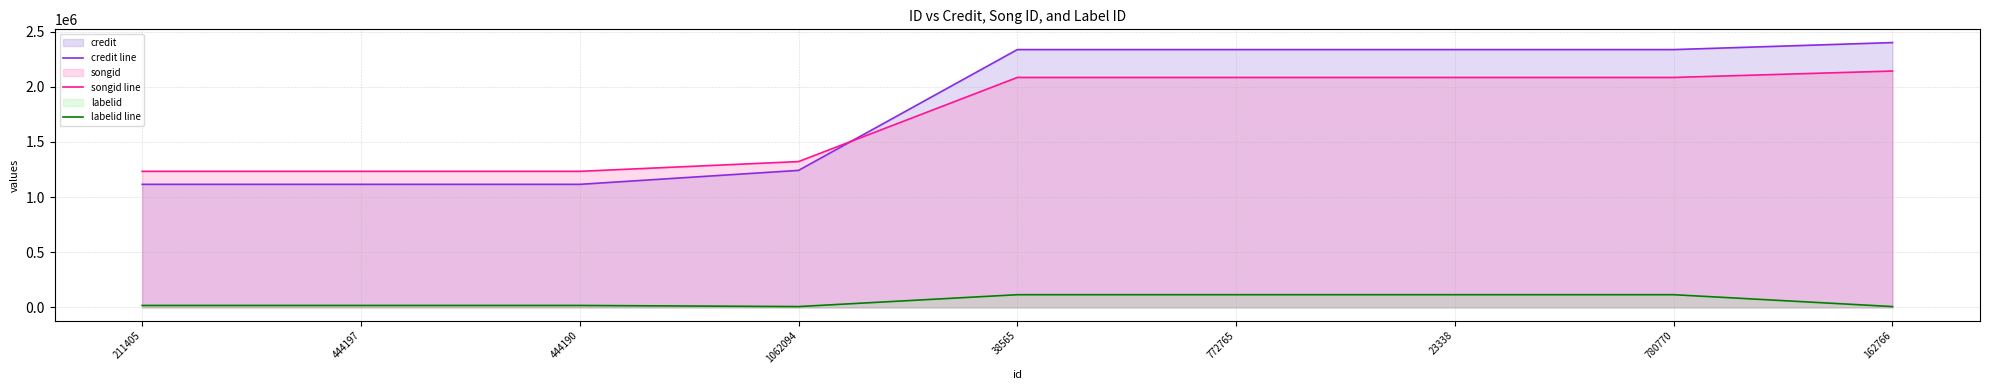

At 23338, list the series in order from largest to smallest.

credit line, songid line, labelid line